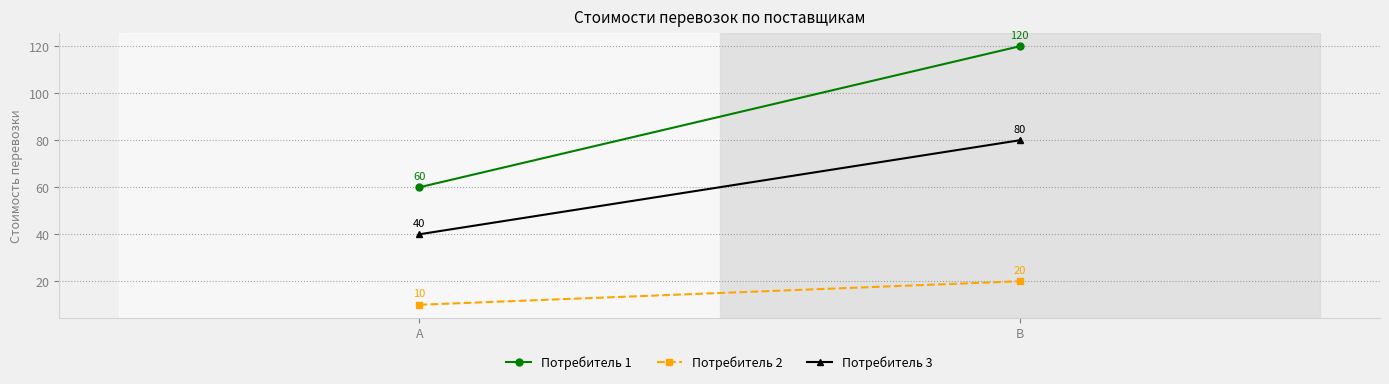

Rank the series by their average value, from highest to lowest.

Потребитель 1, Потребитель 3, Потребитель 2